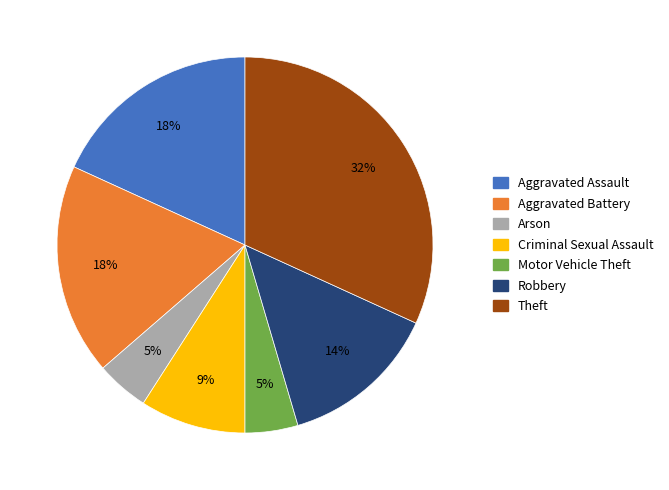

How many segments does this pie chart have?

7